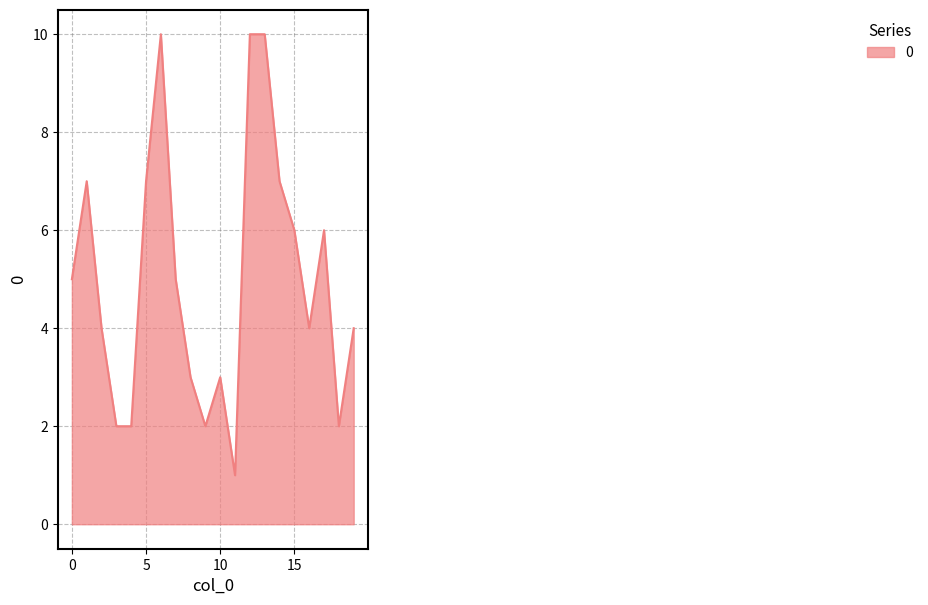

What is the maximum value shown in the chart?

10